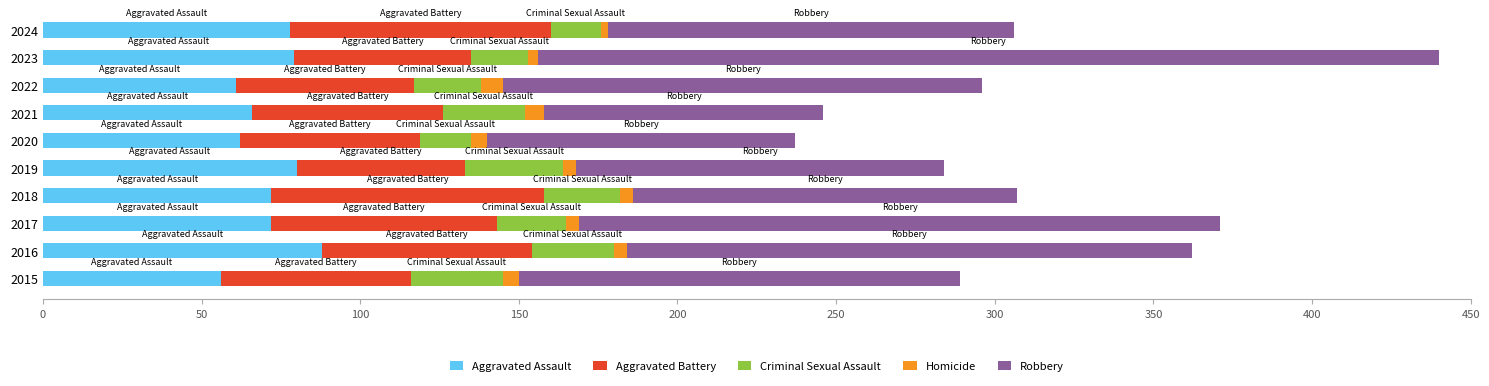

What is the highest value of the Aggravated Assault series?

88